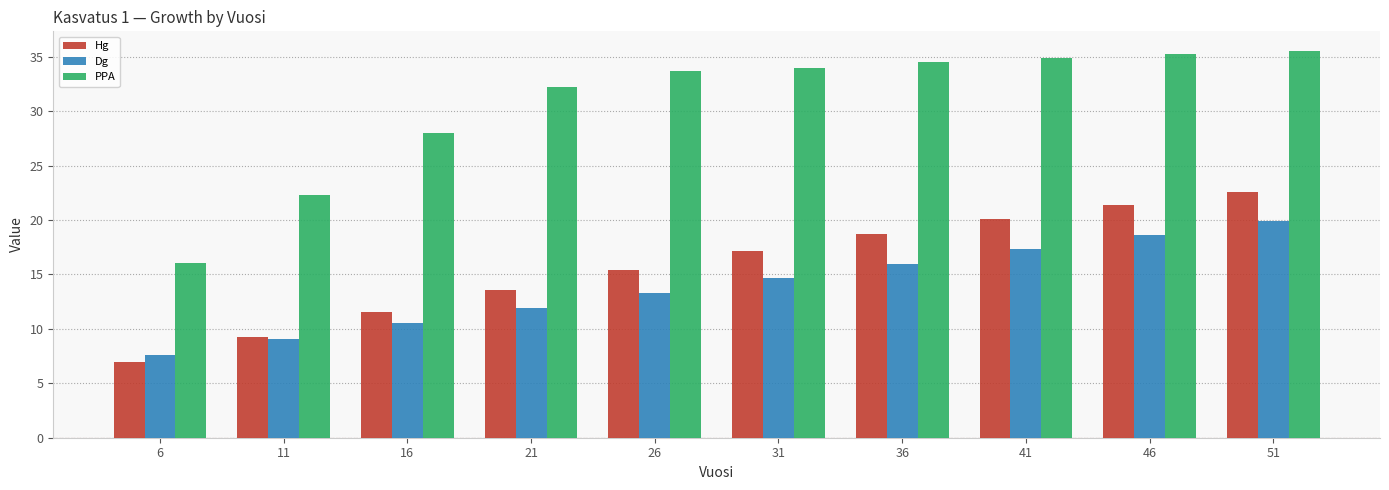

List the series in order of their peak value, lowest first.

Dg, Hg, PPA